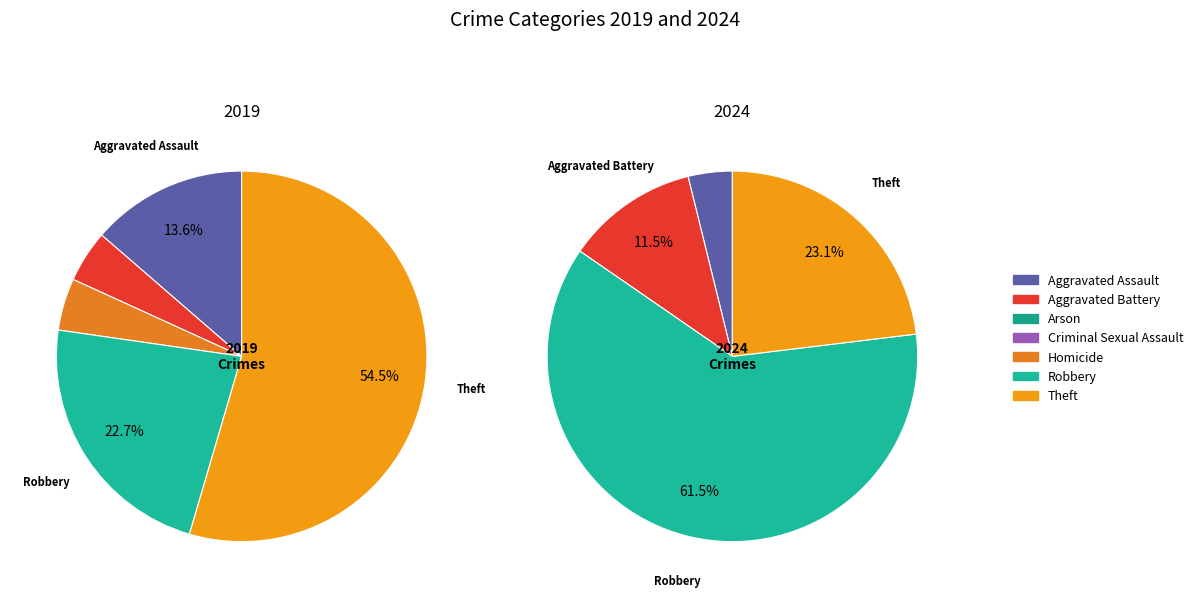

Does 5 account for over 50% of the chart?

No